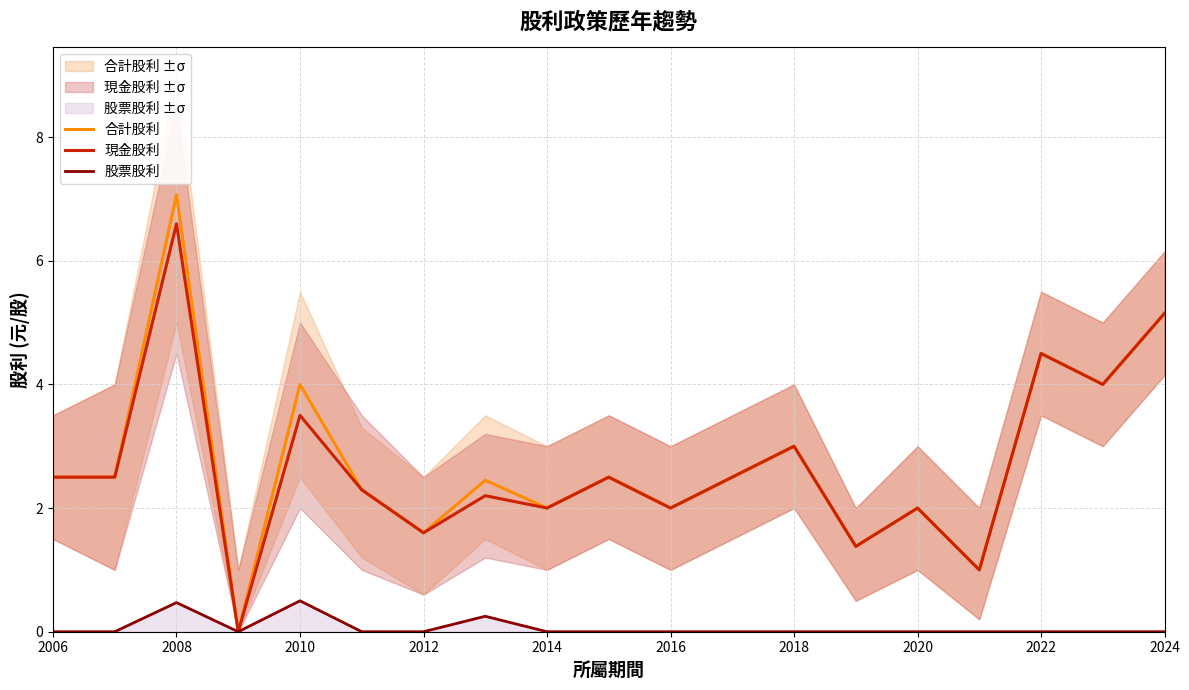

Is it true that 現金股利 equals 1.6 at 2012?

True